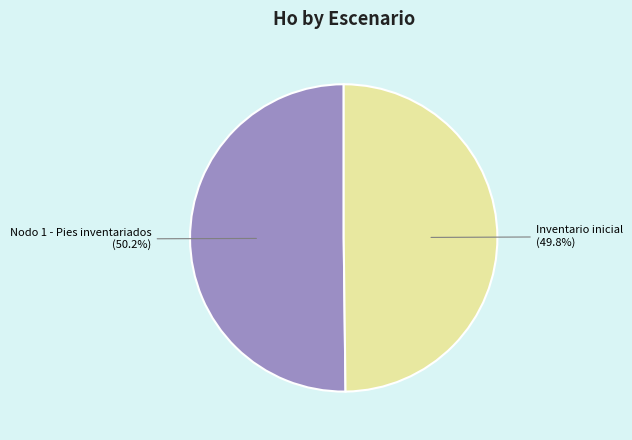

Does any single category account for the majority?

Yes